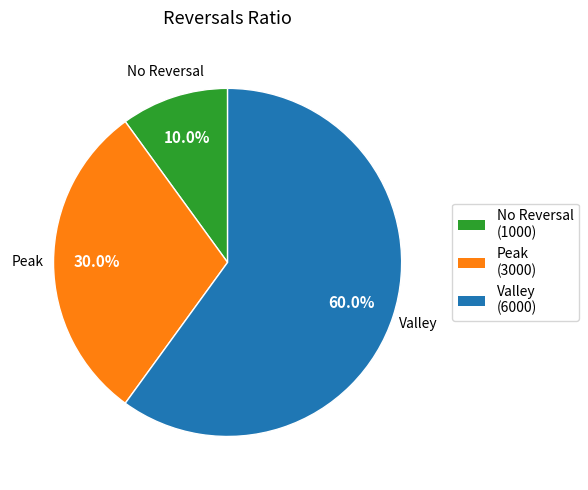

Which has a higher value, Peak or No Reversal?

Peak